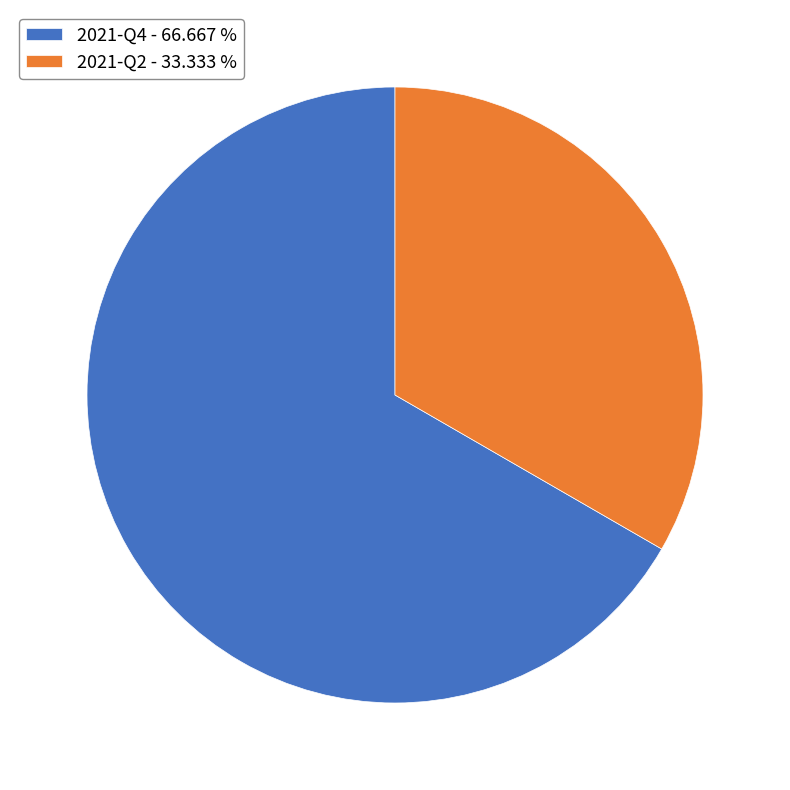

Approximately how many times larger is the value at 2021-Q4 - 66.667 % compared to 2021-Q2 - 33.333 %?

2.0